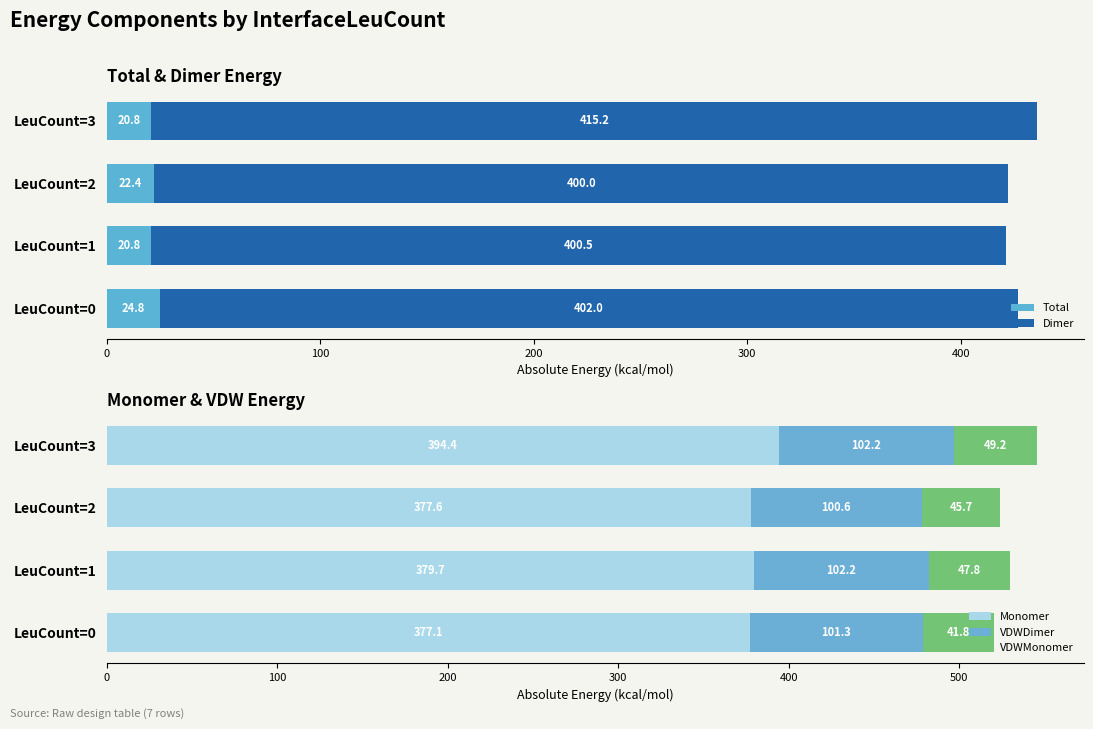

What is the difference between the second highest and second lowest values in the Total series?

1.6